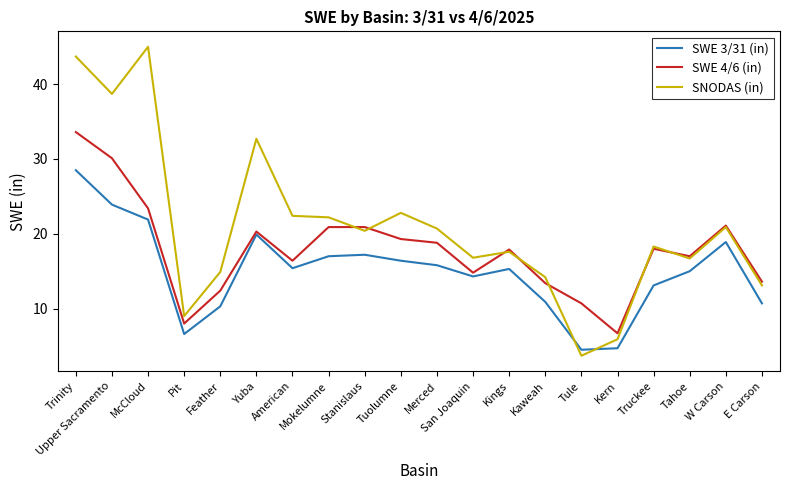

What is the approximate value of SNODAS (in) at American?

22.4